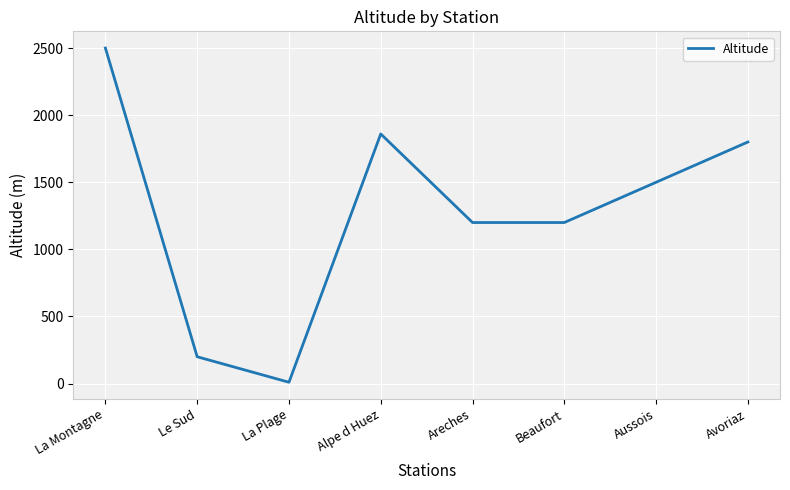

Approximately how many times larger is the value at Le Sud compared to Avoriaz?

0.1